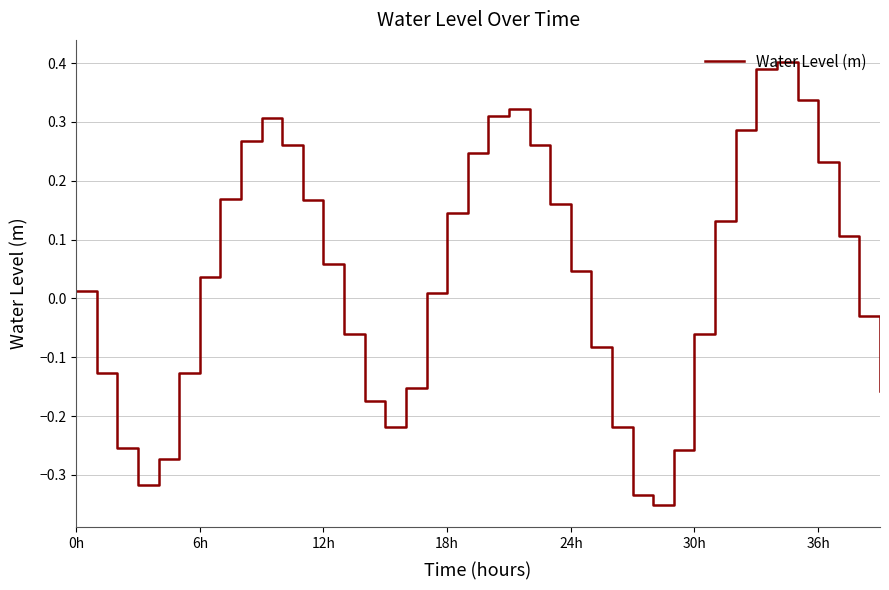

What is the difference between the maximum and minimum values?

0.8